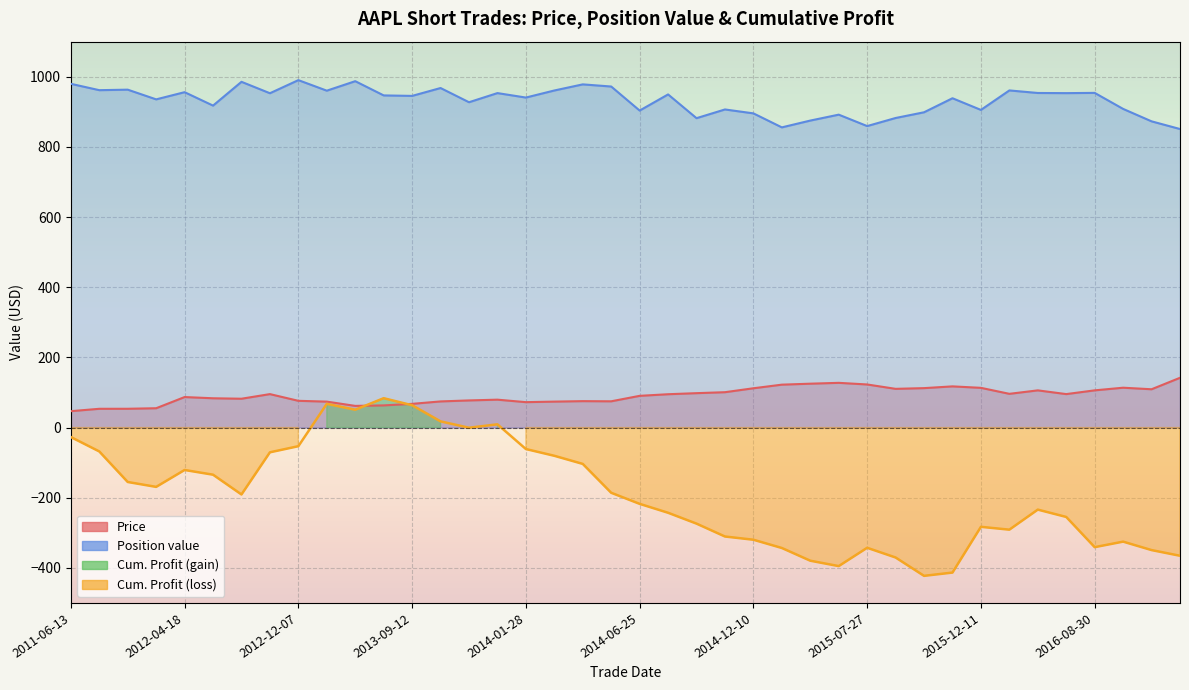

The value of Position value at 2014-12-10 is 895.6. True or false?

True